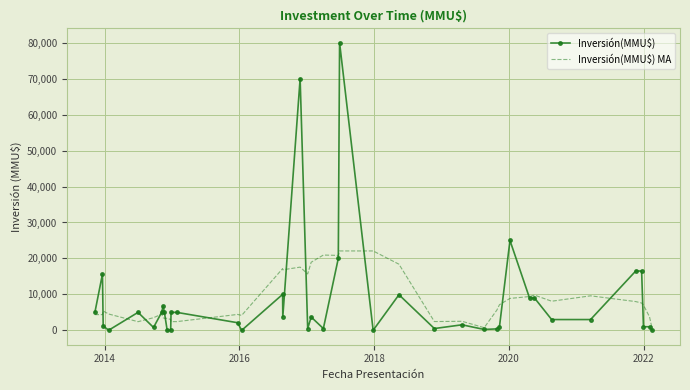

Which series has the largest range (max minus min)?

Inversión(MMU$)